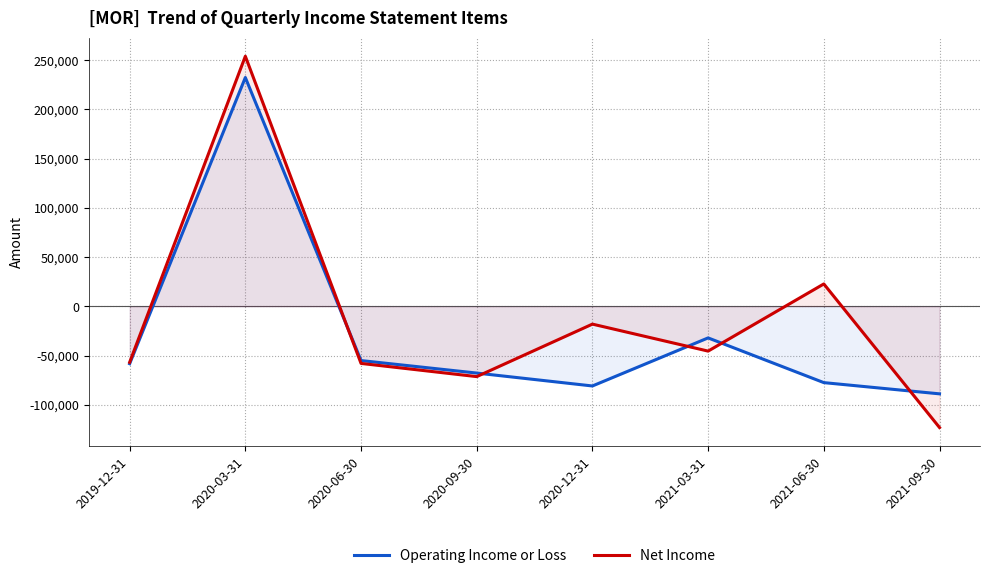

What is the highest value of the Net Income series?

254000